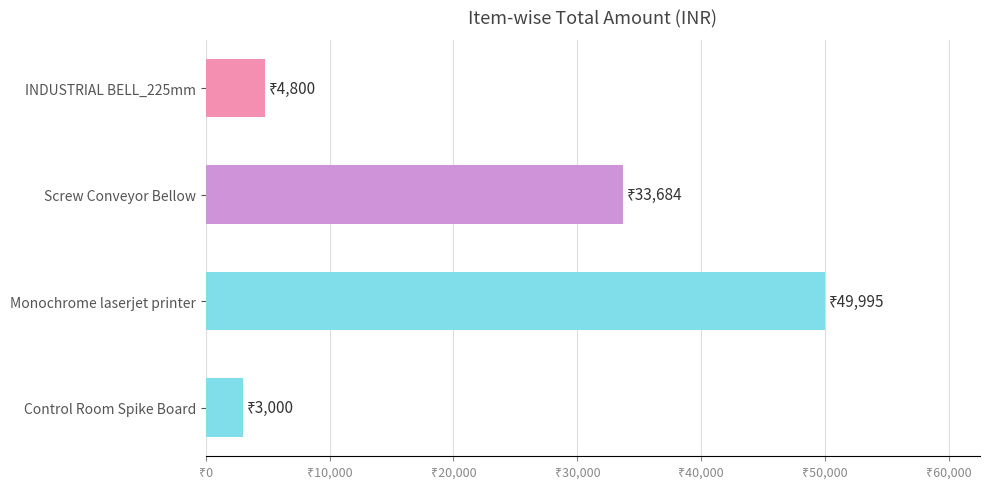

Rank the categories by value from lowest to highest.

Control Room Spike Board, INDUSTRIAL BELL_225mm, Screw Conveyor Bellow, Monochrome laserjet printer